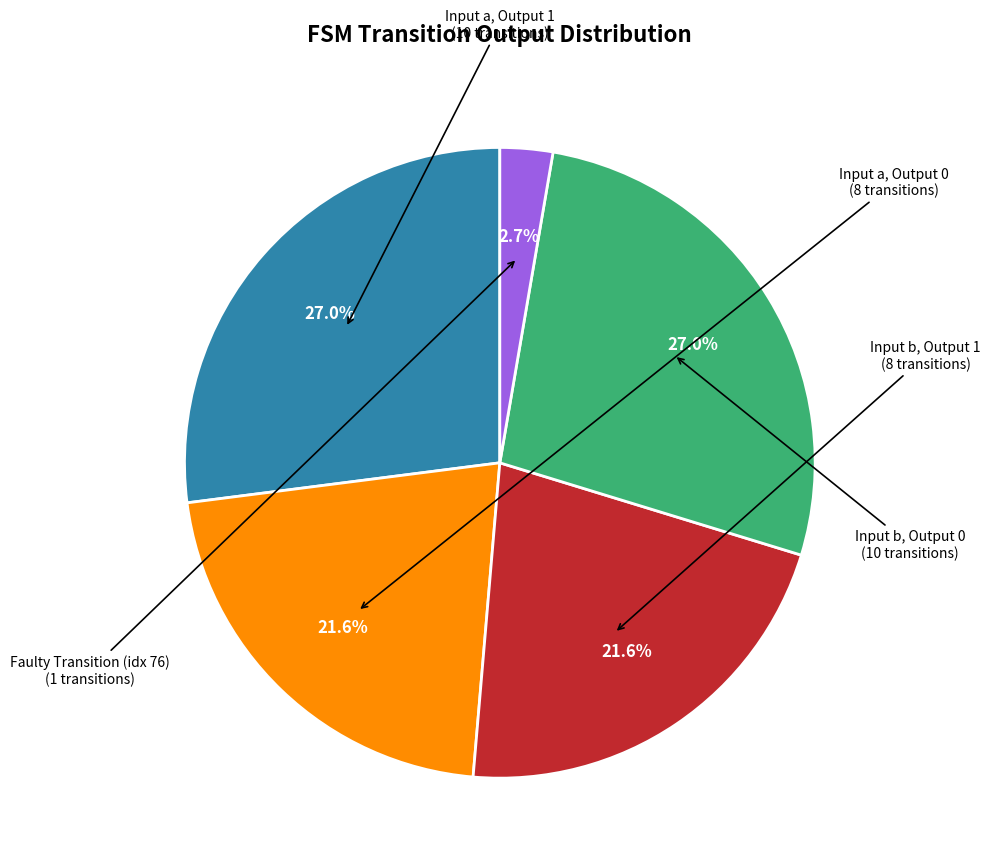

What is the smallest slice in the pie chart?

Faulty Transition (idx 76)